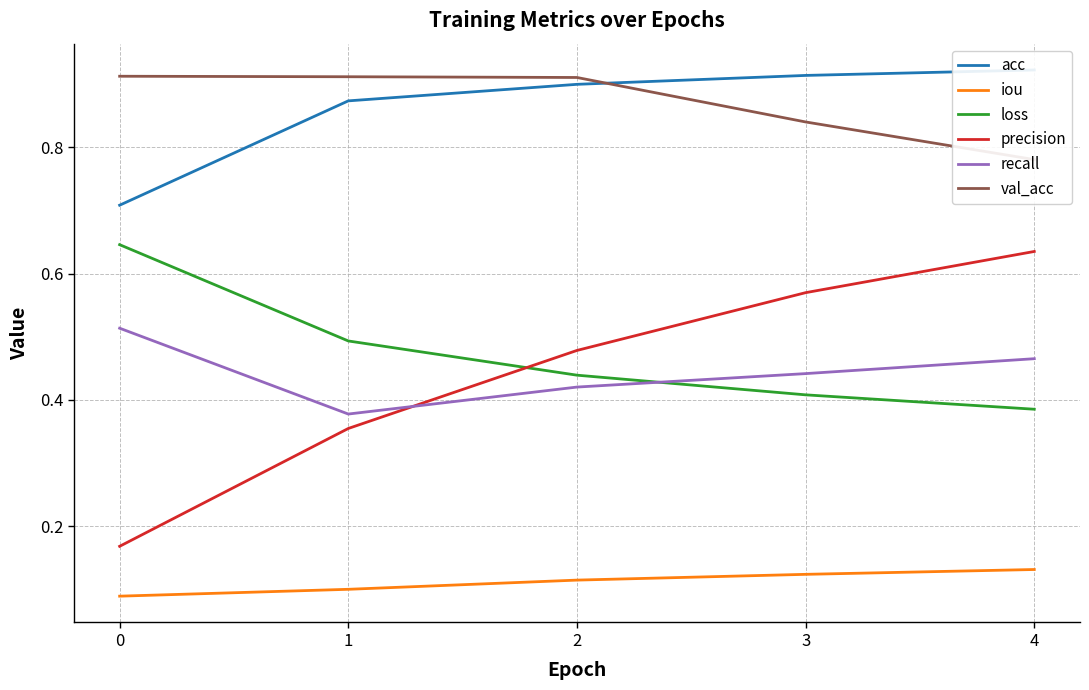

Is it true that iou equals 0.2 at 2?

False